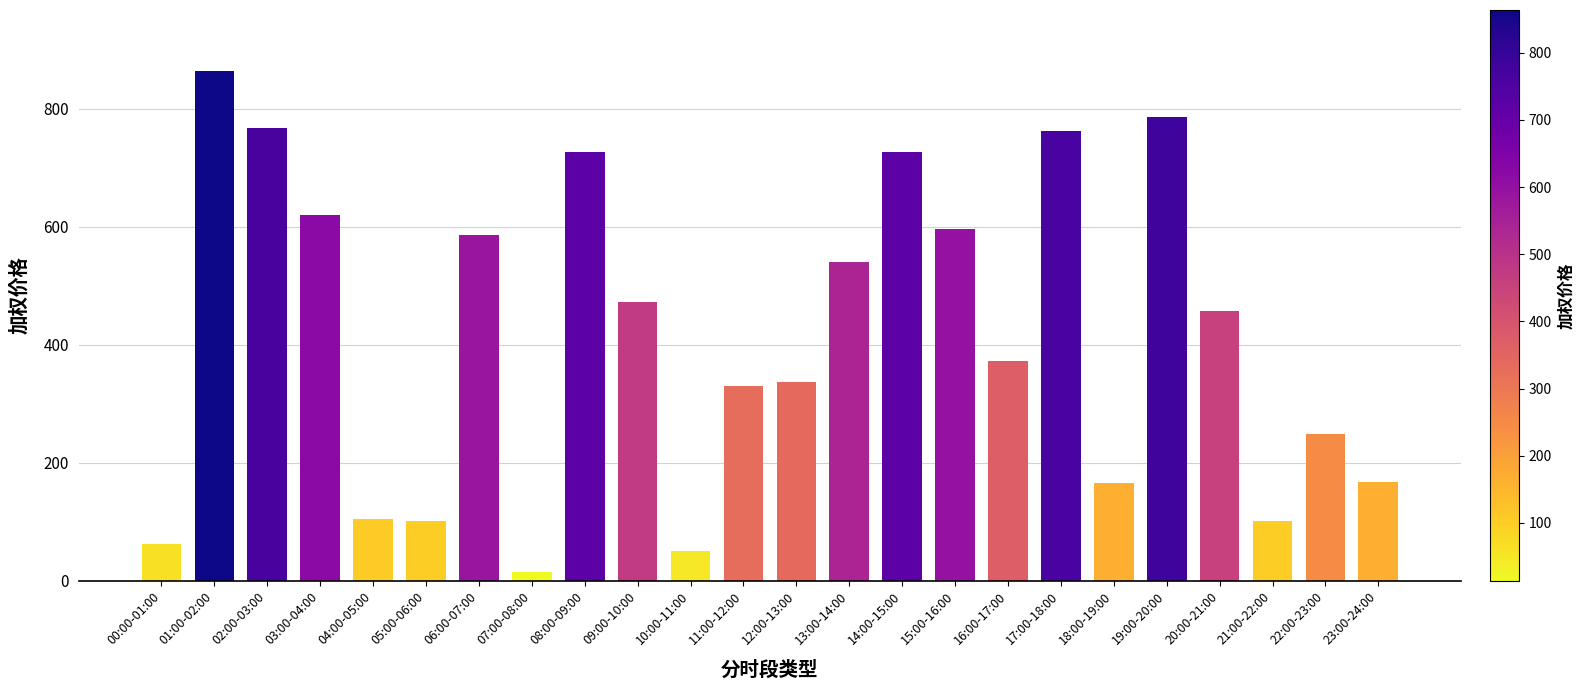

The chart shows a value of 914.1 at 13:00-14:00. True or false?

False